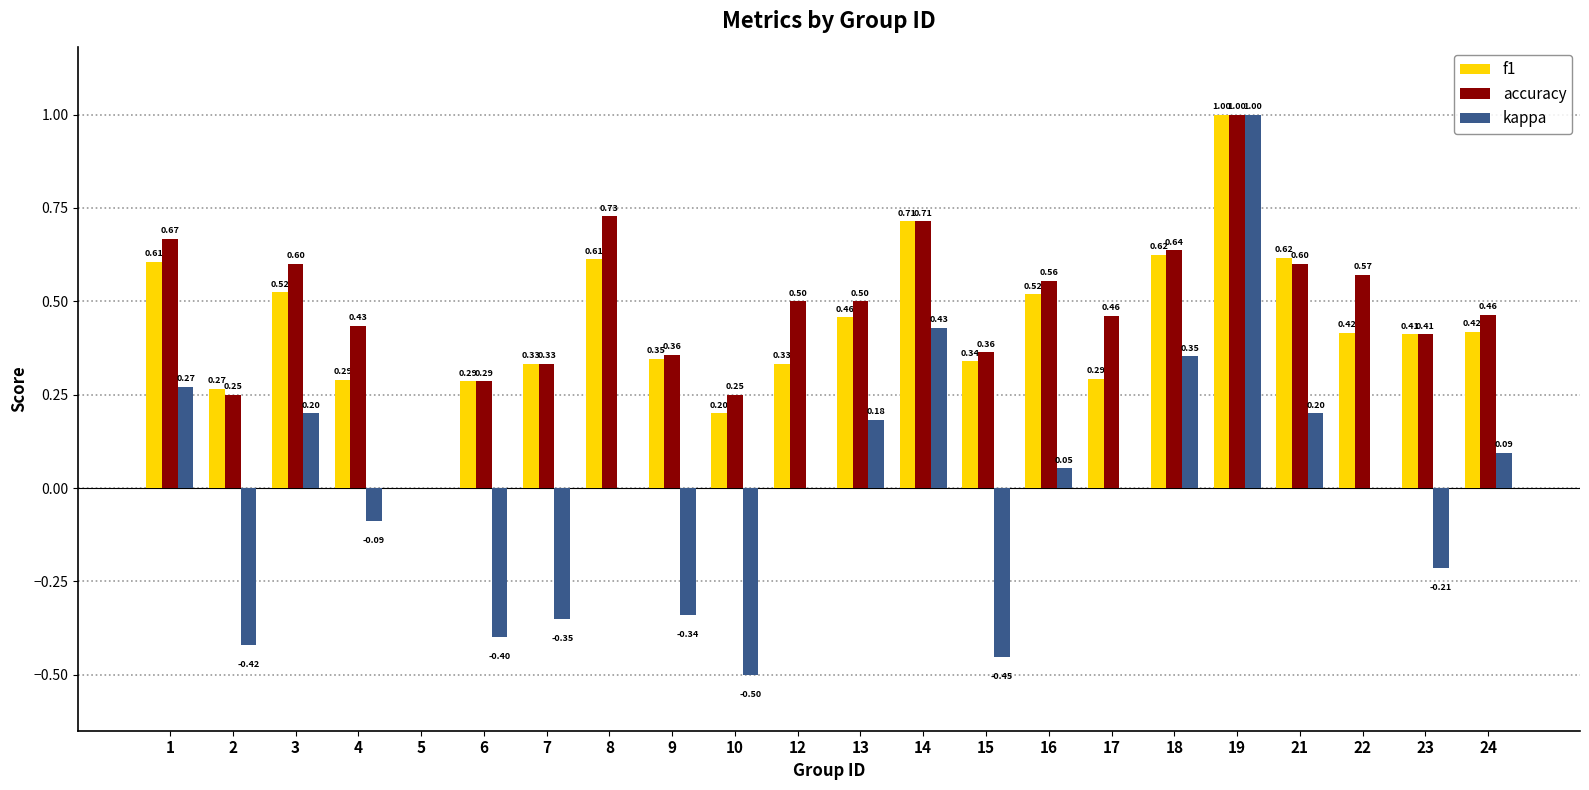

What is the sum of all f1 values?

9.6